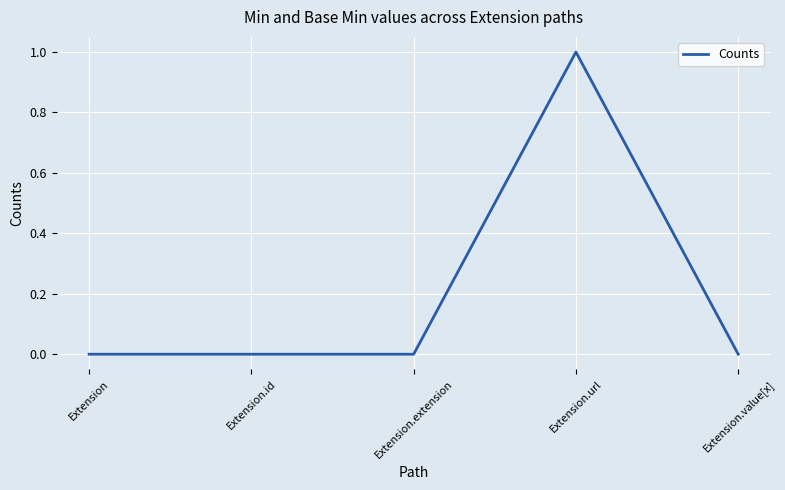

Reading left to right, transcribe all the data shown in this chart.

Extension=0	Extension.id=0	Extension.extension=0	Extension.url=1	Extension.value[x]=0